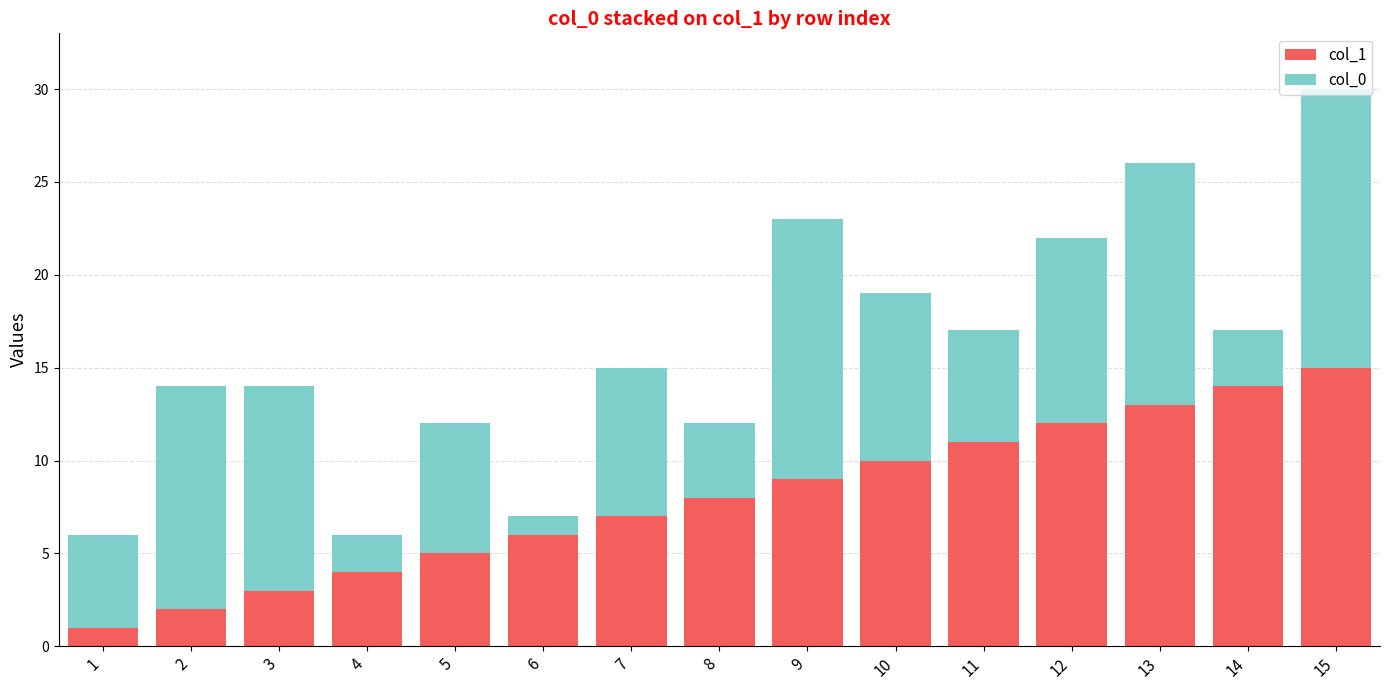

True or false: col_1 has a value of 5 at 10.

False